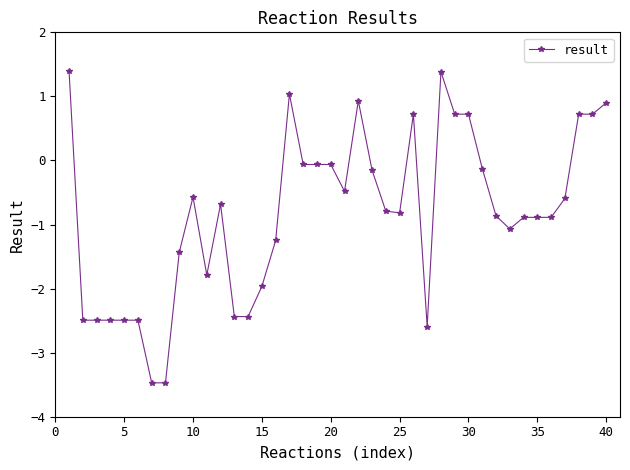

What is the value of the 16th point from the left?

-1.2